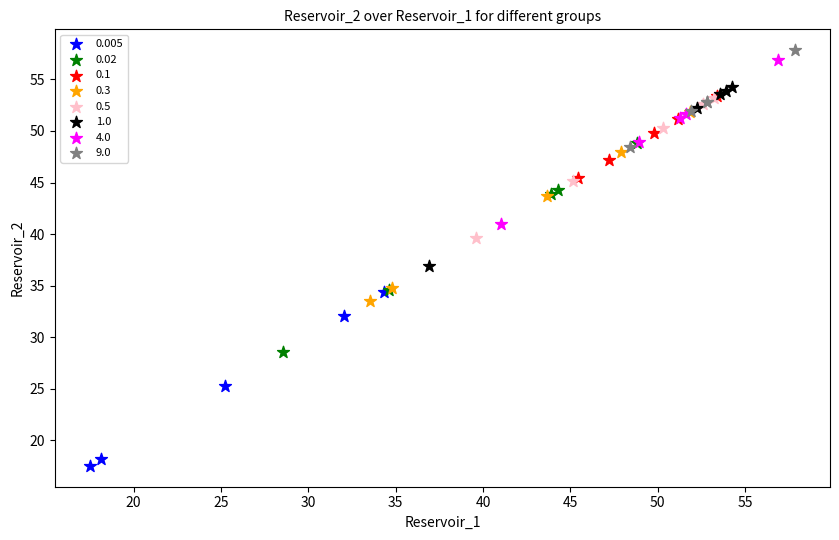

Which series contains the lowest Y value?

0.005